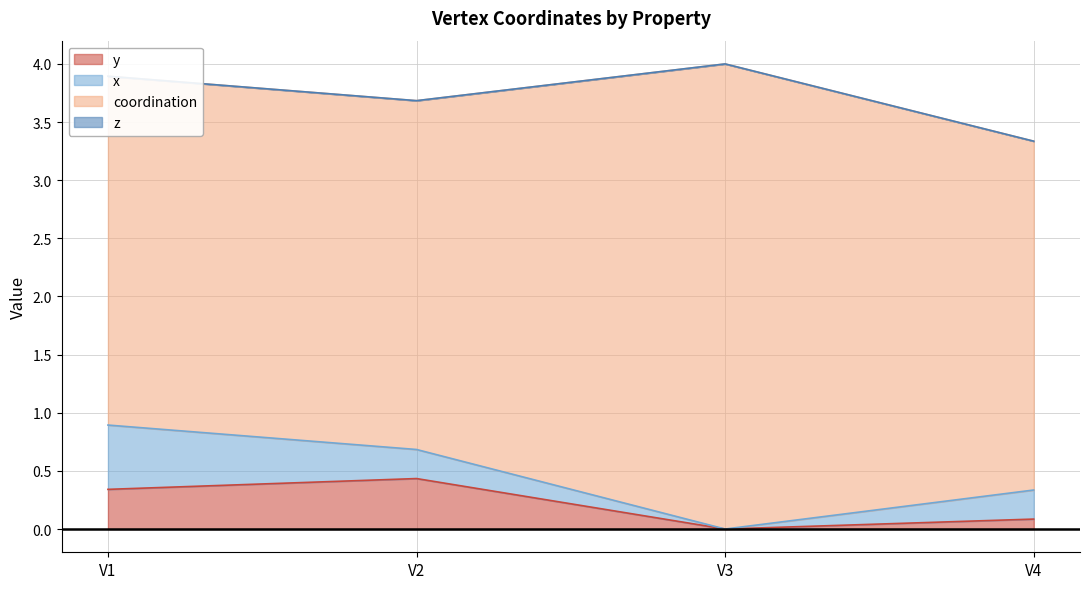

True or false: z has a value of 0.0 at V1.

True